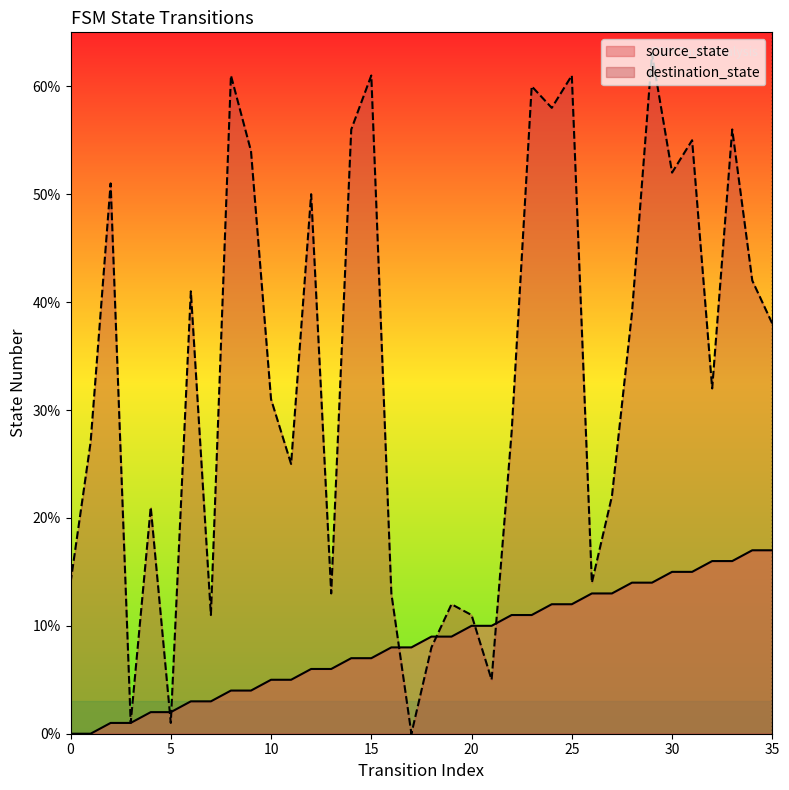

What is the difference between the destination_state values at 32 and 26?

18